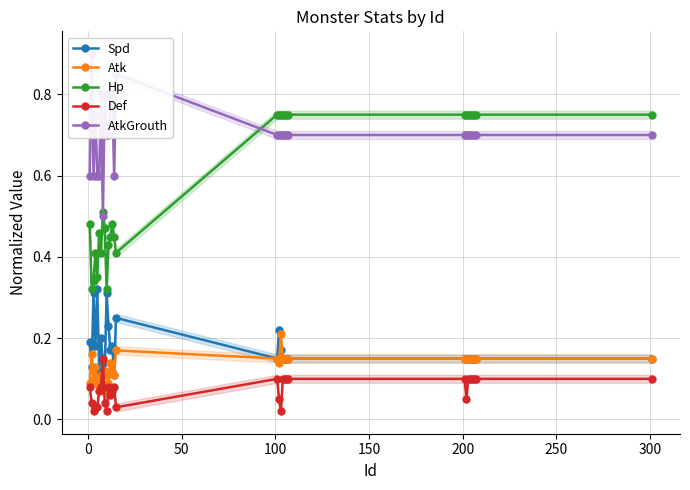

Does the chart display data point markers on the line(s)?

Yes